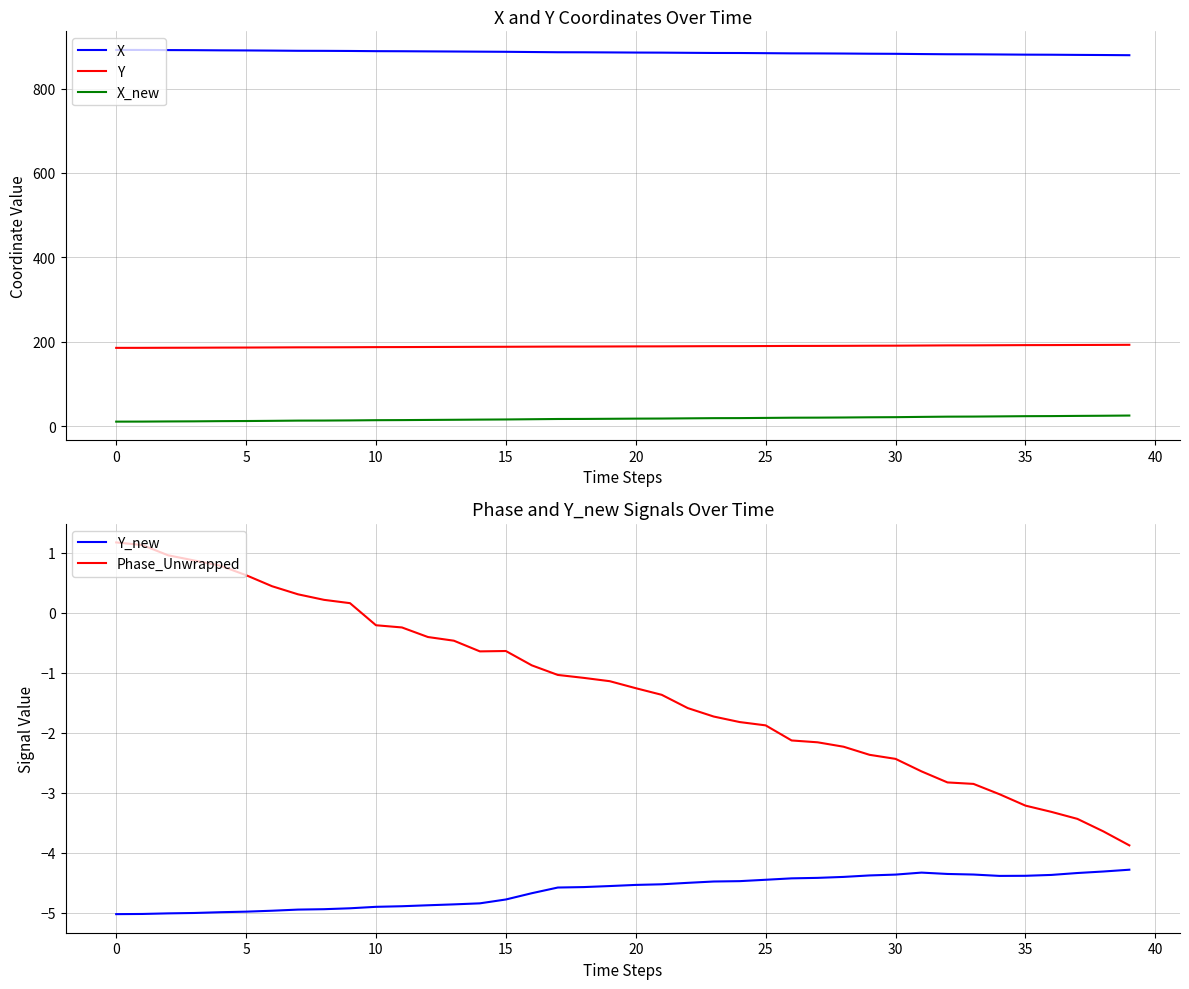

True or false: X and X_new intersect in this chart.

False